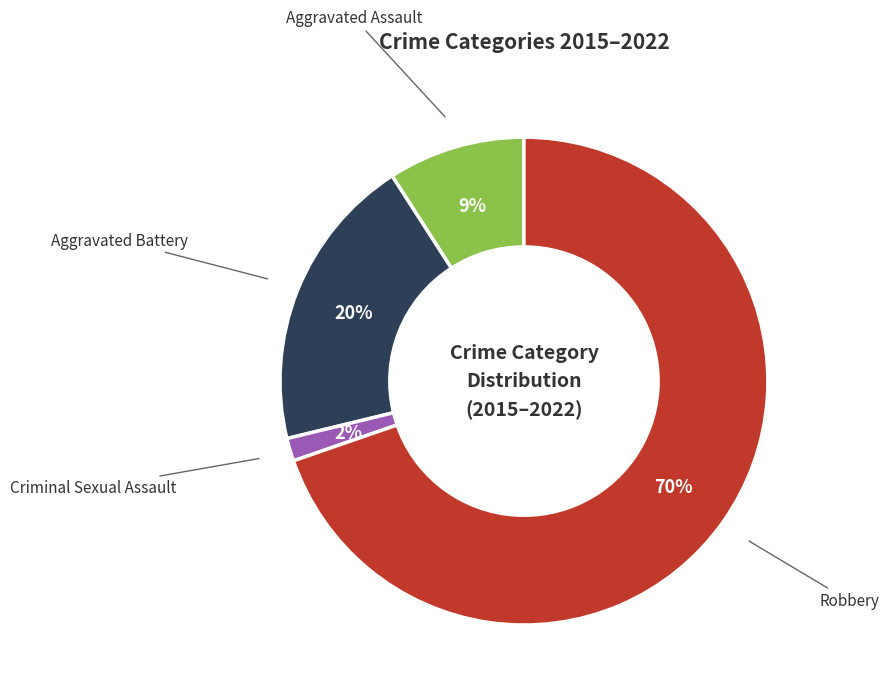

To the nearest percent, what portion does Aggravated Battery represent?

20%